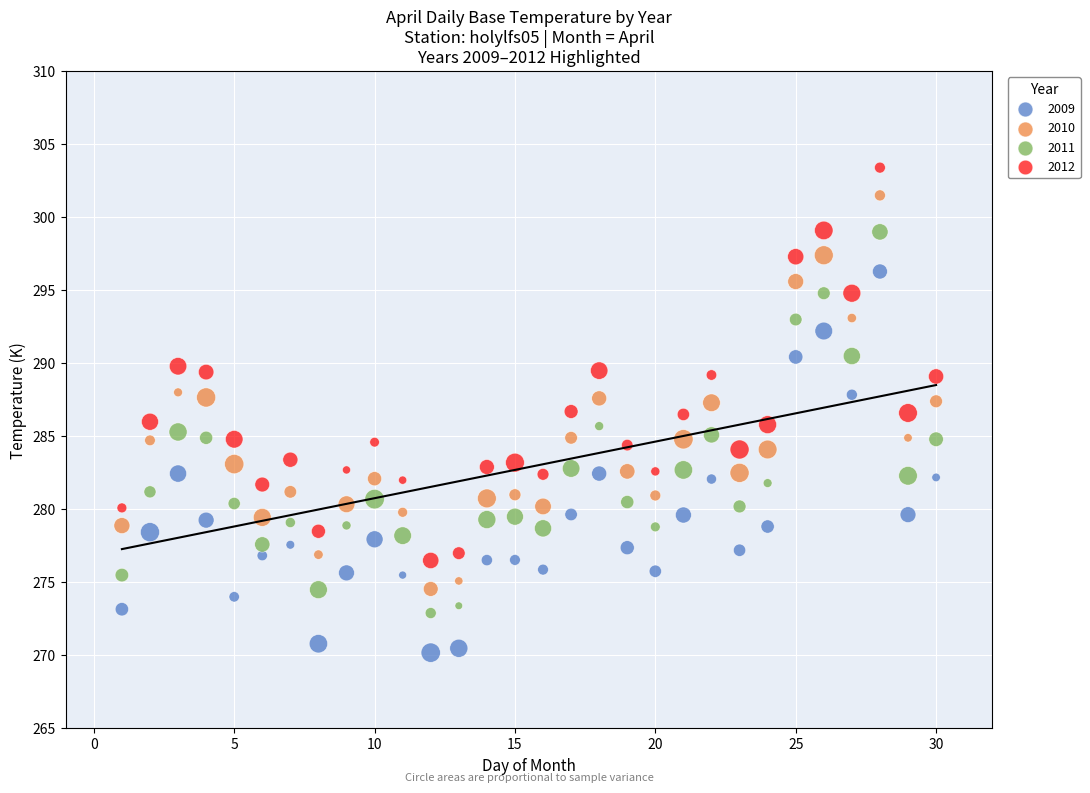

What are all the series names shown in the legend?

2009, 2010, 2011, 2012